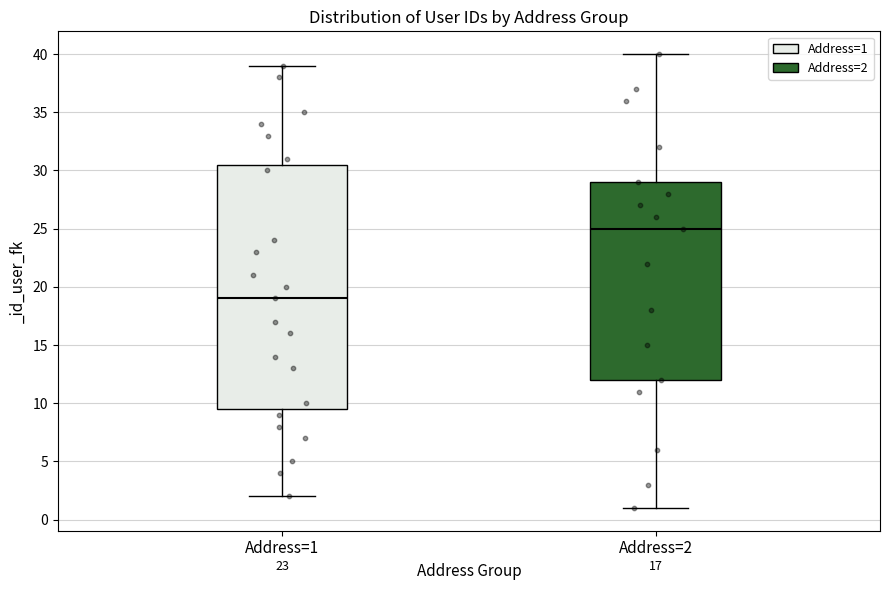

Which box's median line is the highest?

Address=2